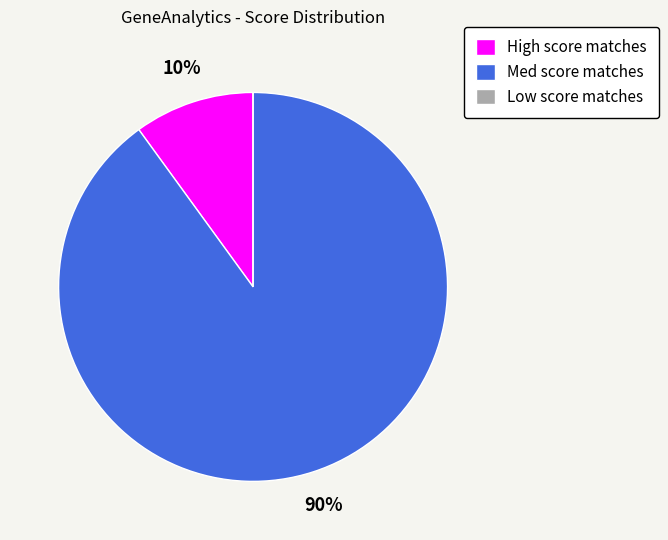

To the nearest percent, what is the difference between the largest and smallest slice percentages?

90%